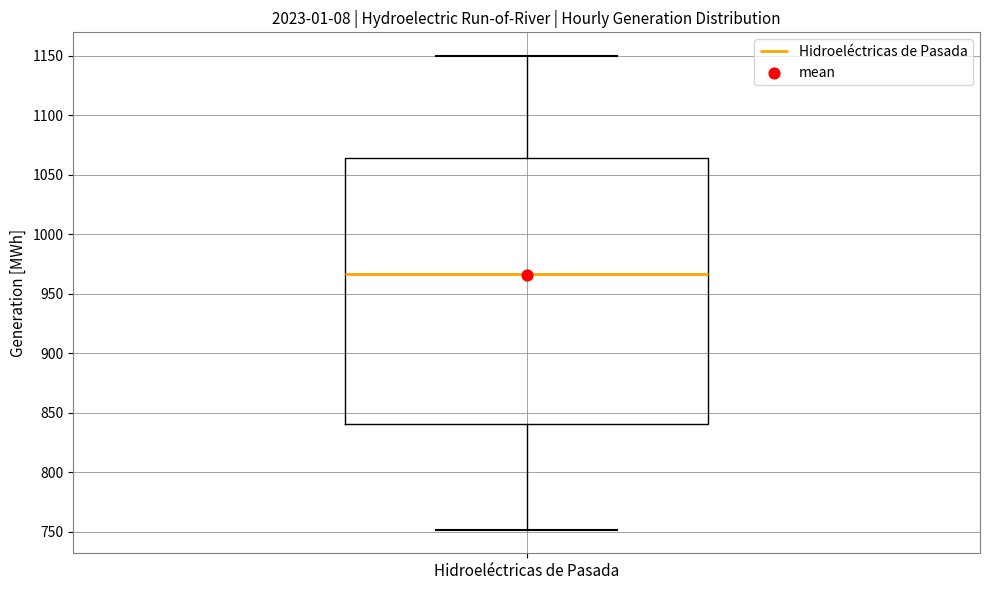

Where does the median line of the box for Hidroeléctricas de Pasada sit on the y-axis? The values are not printed on the chart, so give them approximately, as read against the axis.

965